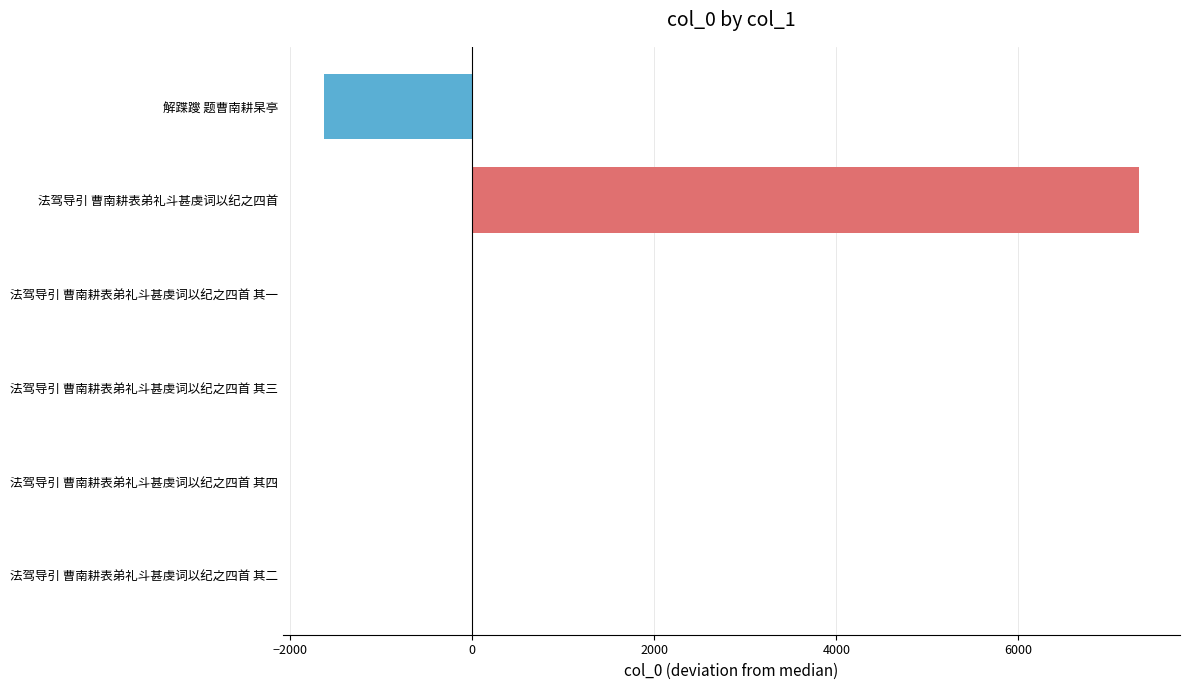

Which has a higher value, 法驾导引 曹南耕表弟礼斗甚虔词以纪之四首 其四 or 法驾导引 曹南耕表弟礼斗甚虔词以纪之四首?

法驾导引 曹南耕表弟礼斗甚虔词以纪之四首